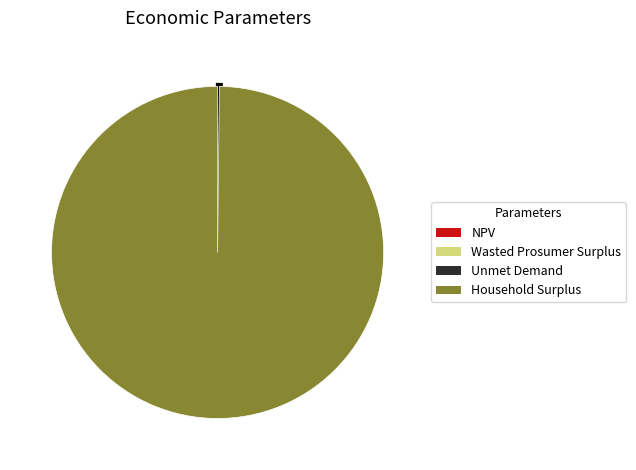

The Household Surplus slice represents 100% of the pie. True or false?

True